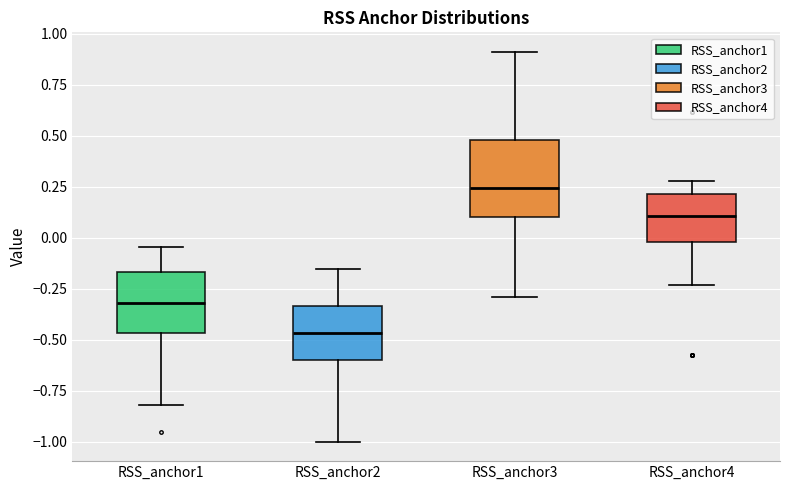

Which box's median line is the highest?

RSS_anchor3